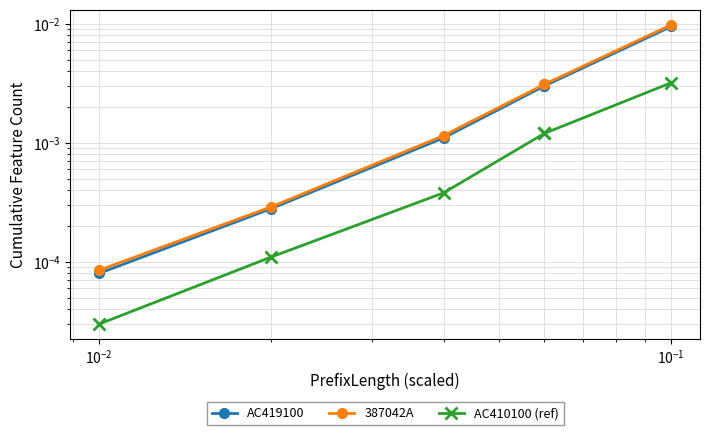

True or false: AC410100 (ref) and AC419100 cross at least once.

False